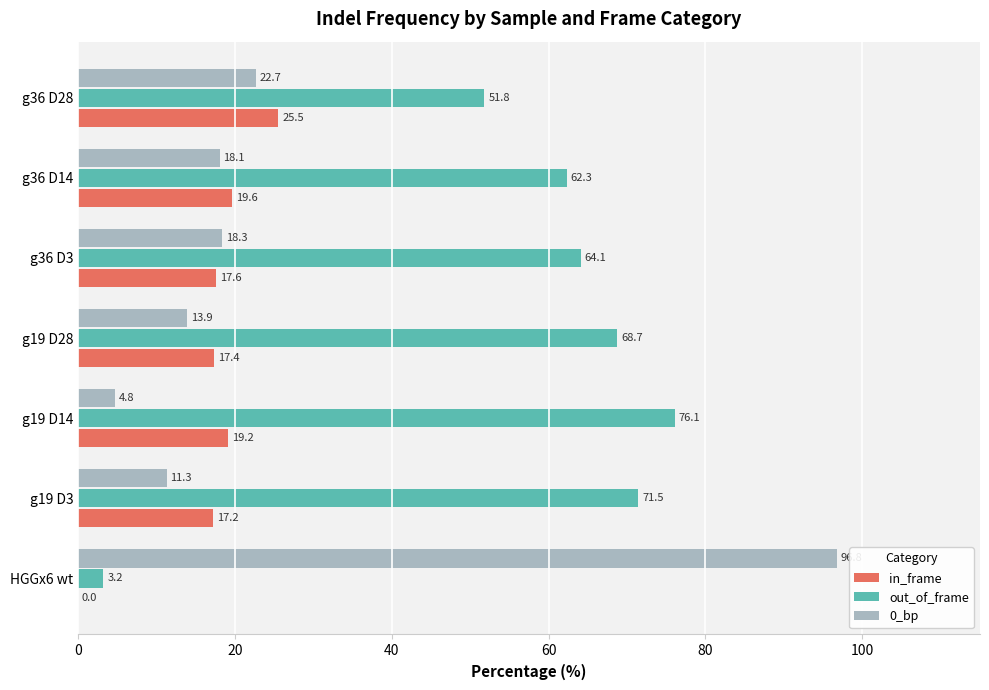

Read the 0_bp value at HGGx6 wt.

96.8